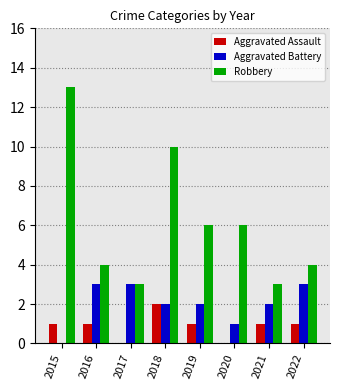

The Robbery series shows 5 at 2017. True or false?

False